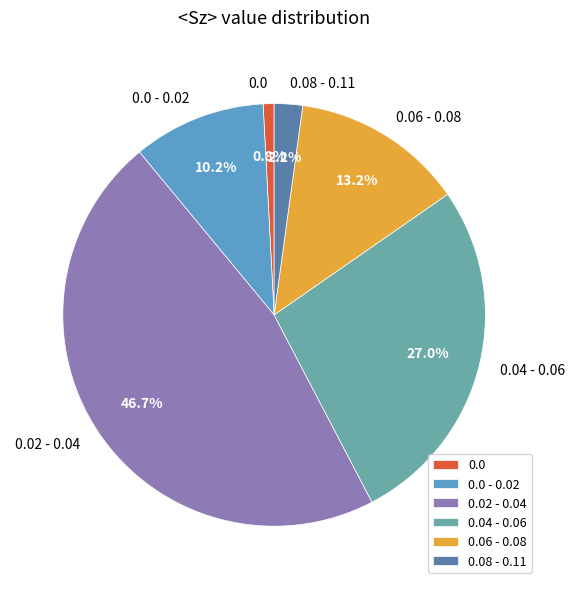

Which slice is the largest?

0.02 - 0.04